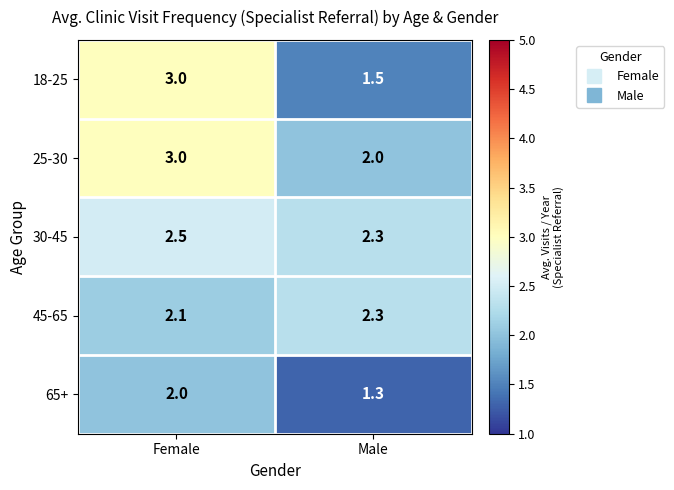

At which label is 30-45 closest to 2?

Male